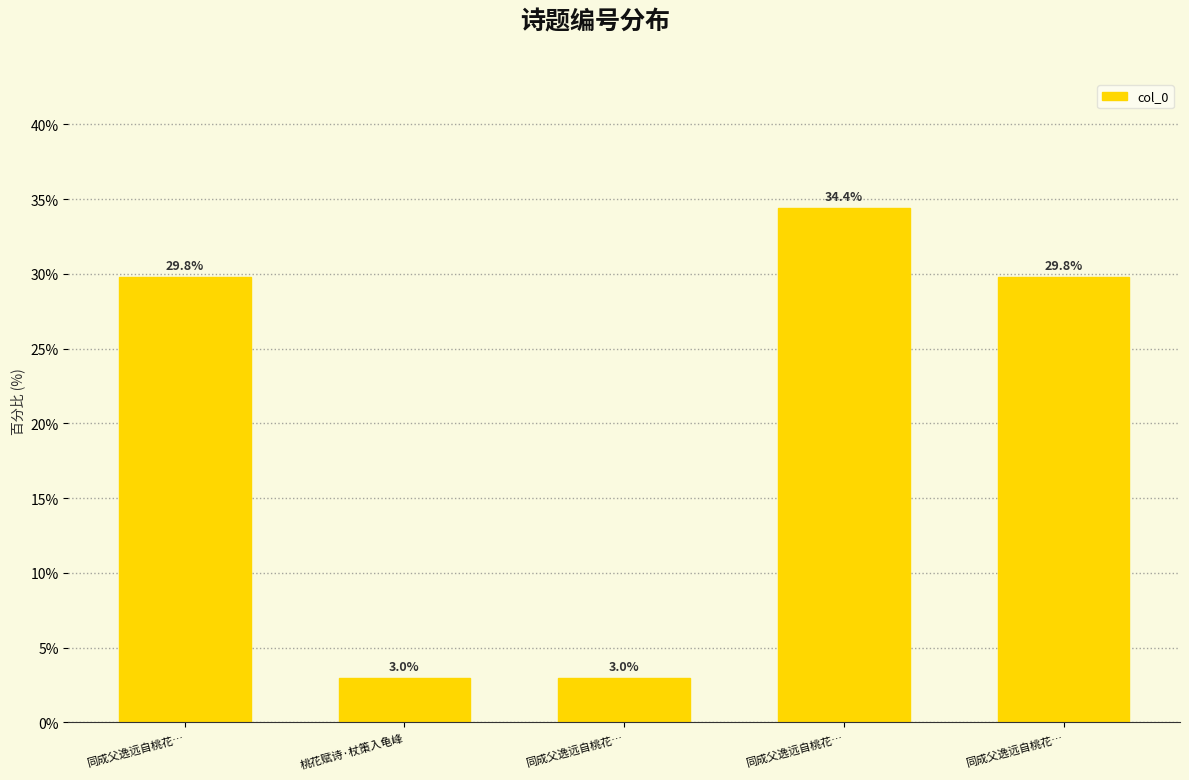

What is the average value?

20.0